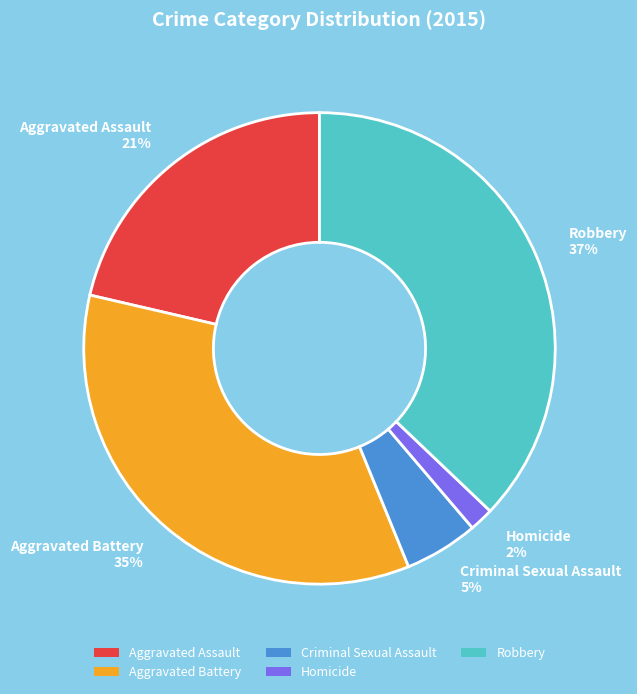

Combined, do Aggravated Battery and Homicide account for over 50%?

No